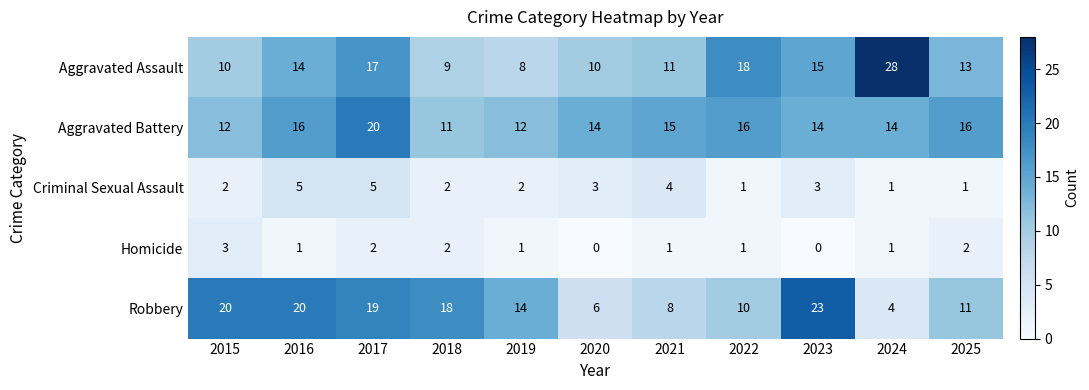

At how many categories does at least one series exceed 26?

1